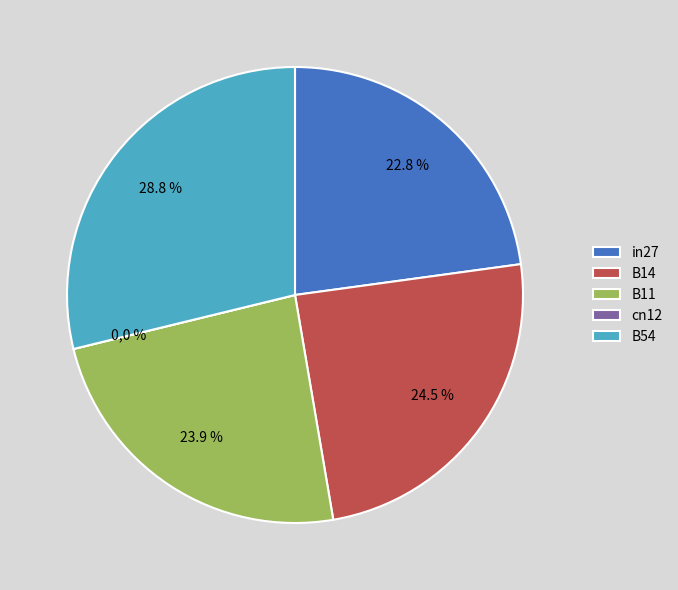

What percentage do in27 and B14 together represent?

47.3%